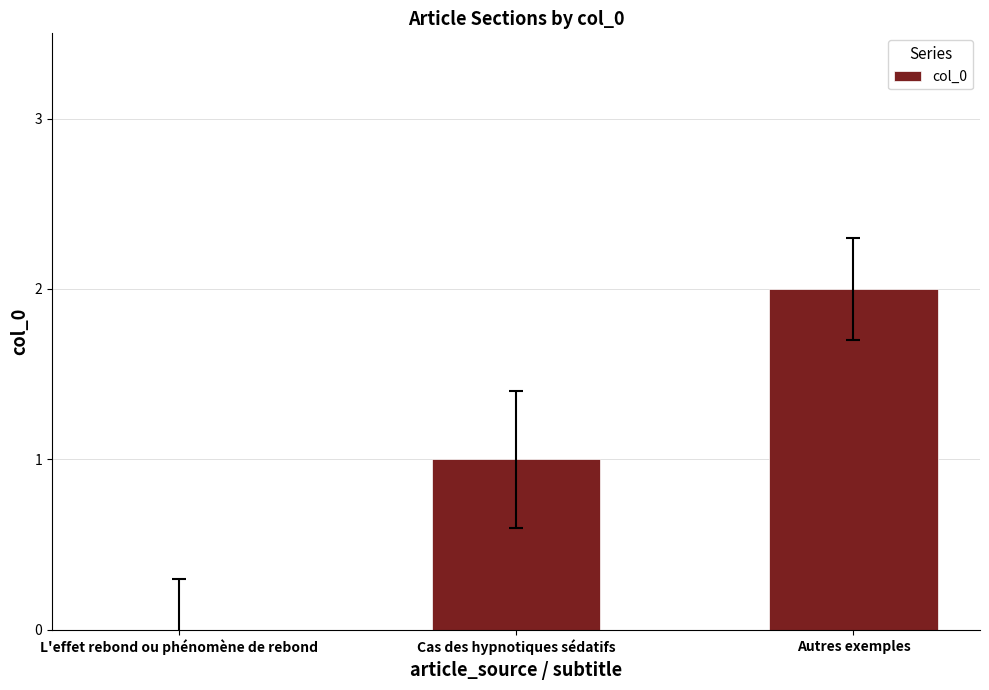

What is the sum of the values at Autres exemples and Cas des hypnotiques sédatifs?

3